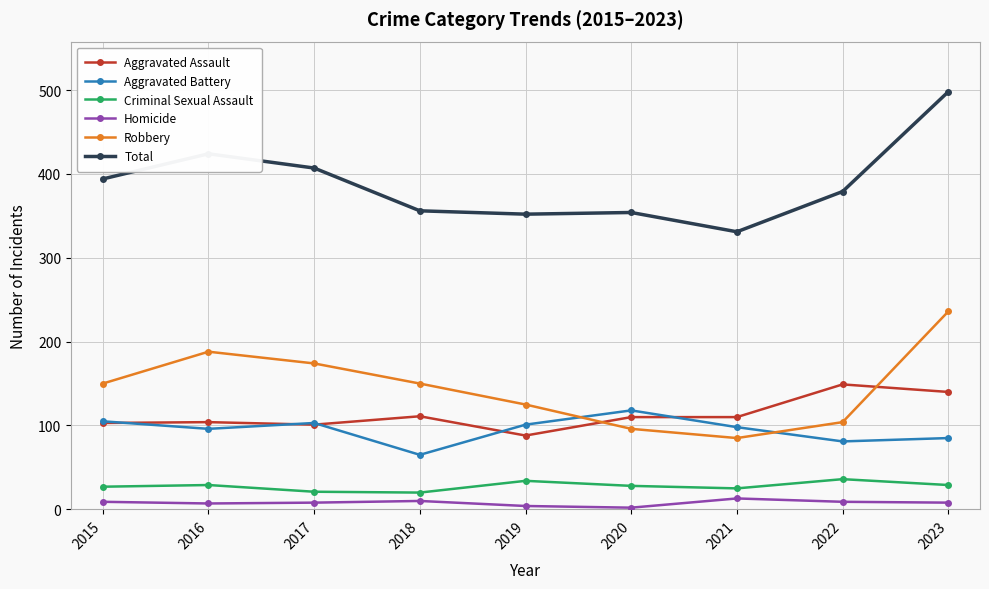

Between 2022 and 2023, which series saw the biggest shift?

Robbery